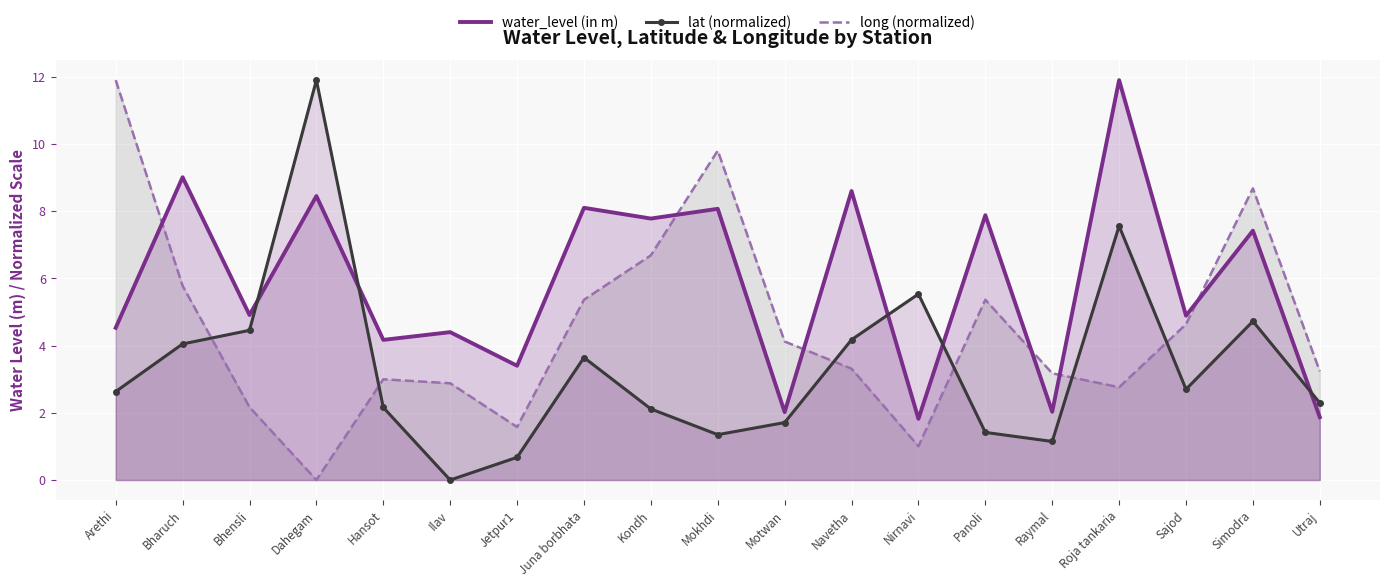

Read the long (normalized) value at Roja tankaria.

2.8